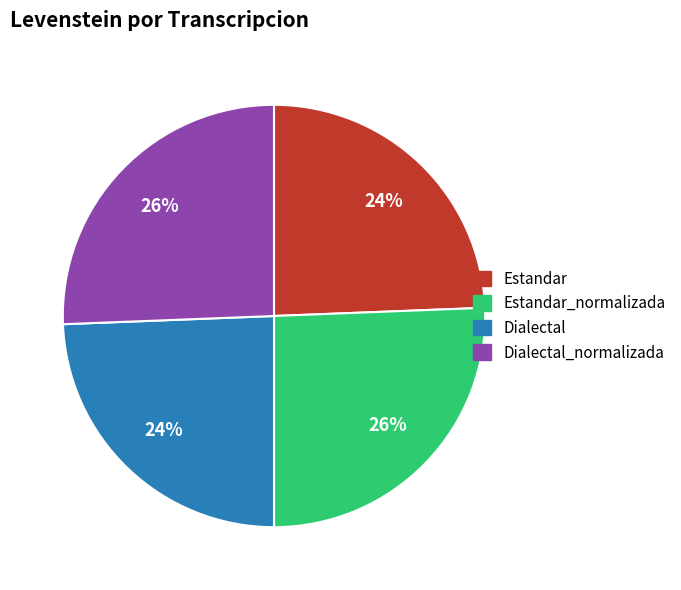

To the nearest percent, what is the average slice percentage?

25%